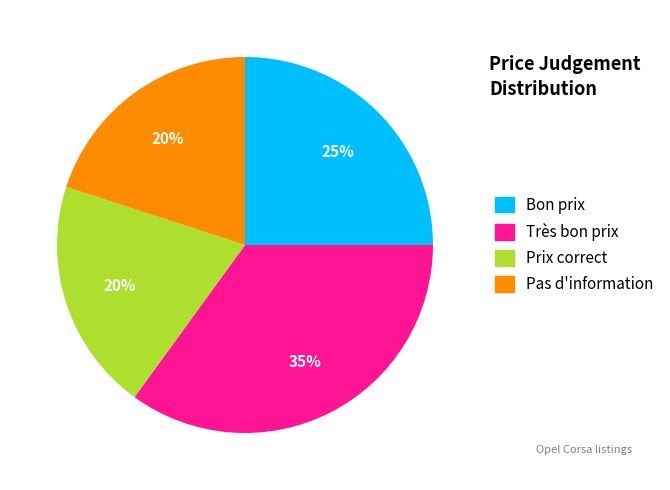

What is the largest slice in the pie chart?

Très bon prix